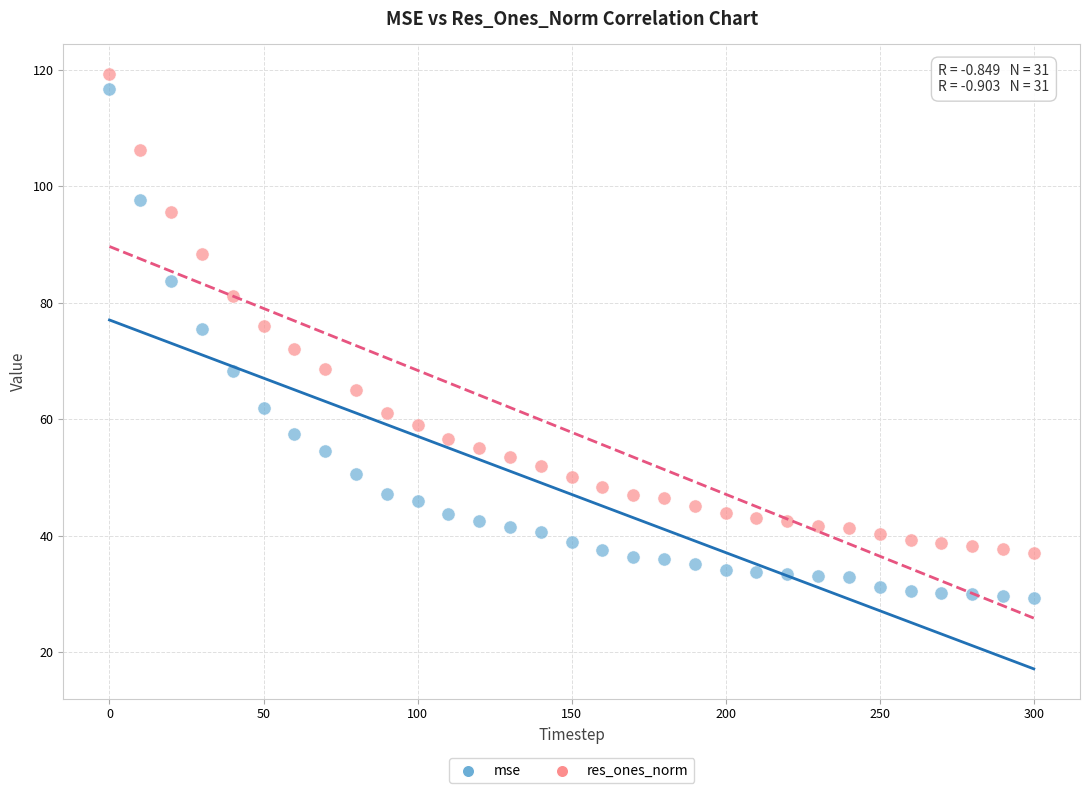

Across all data points, what is the range of Y values (max minus min)?

90.1